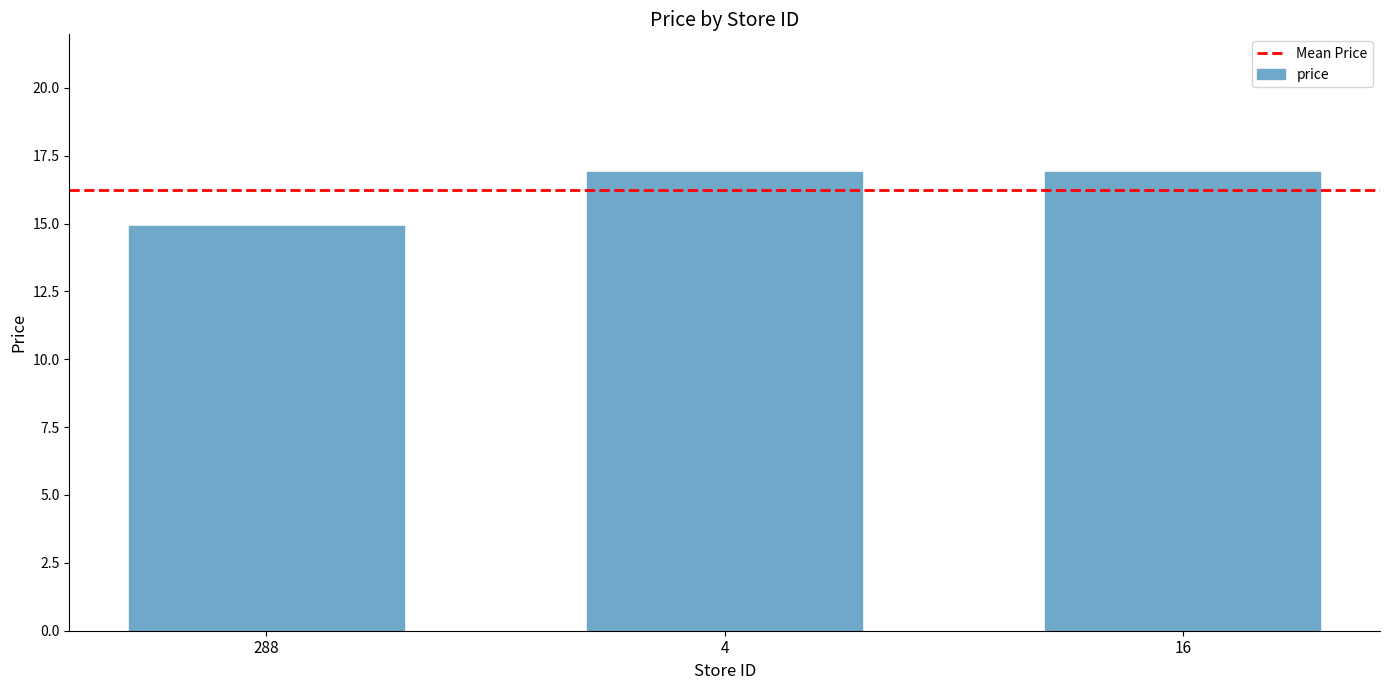

At which label is the value closest to 15?

288